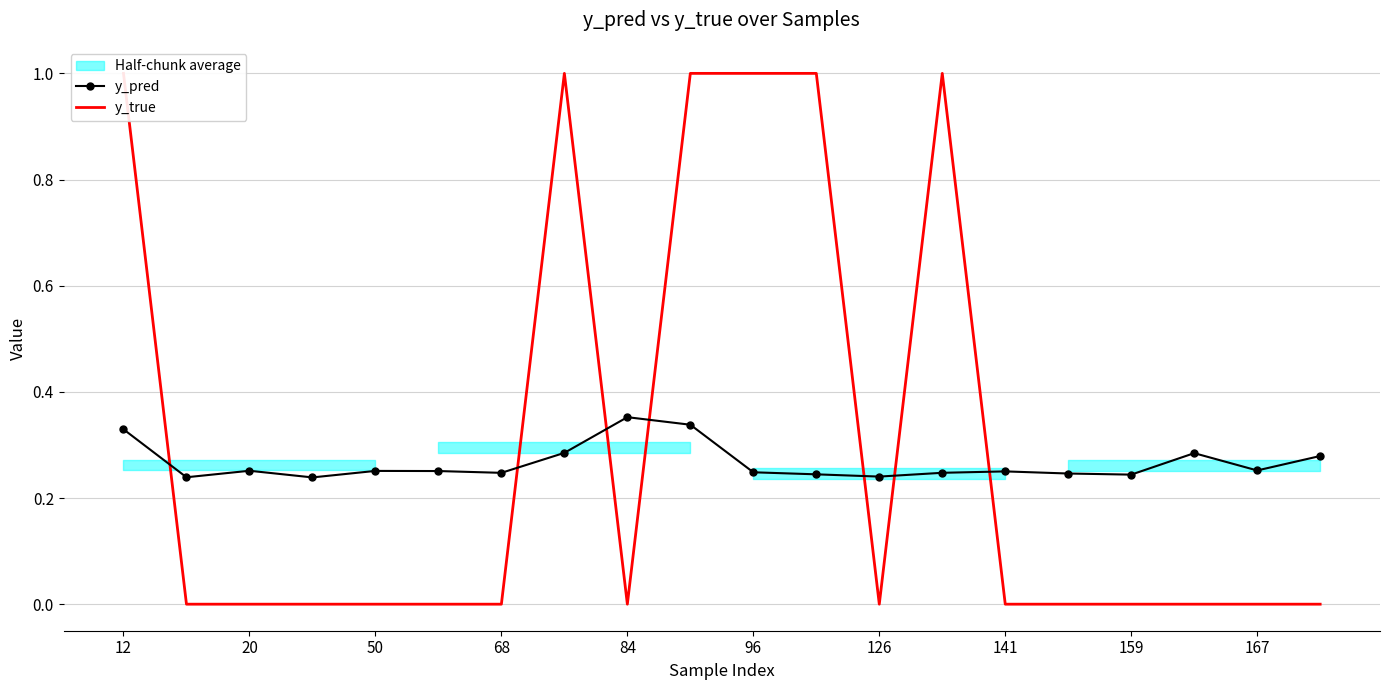

True or false: y_pred has a value of 0.1 at 159.

False